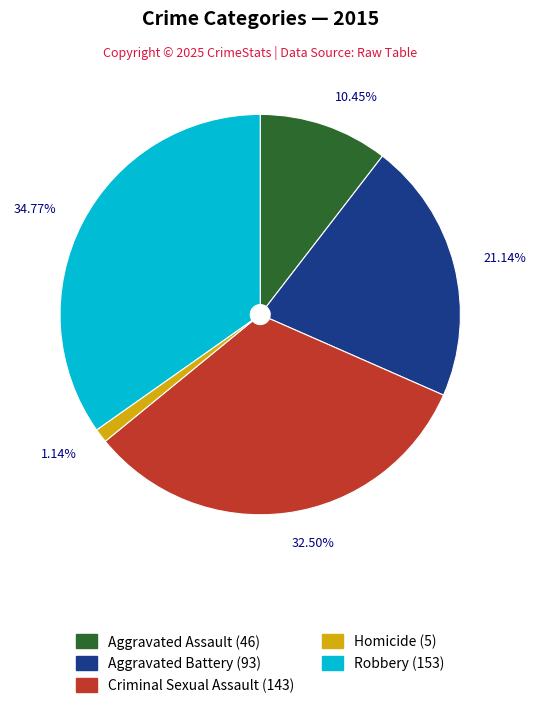

Is Robbery the majority of the pie?

No